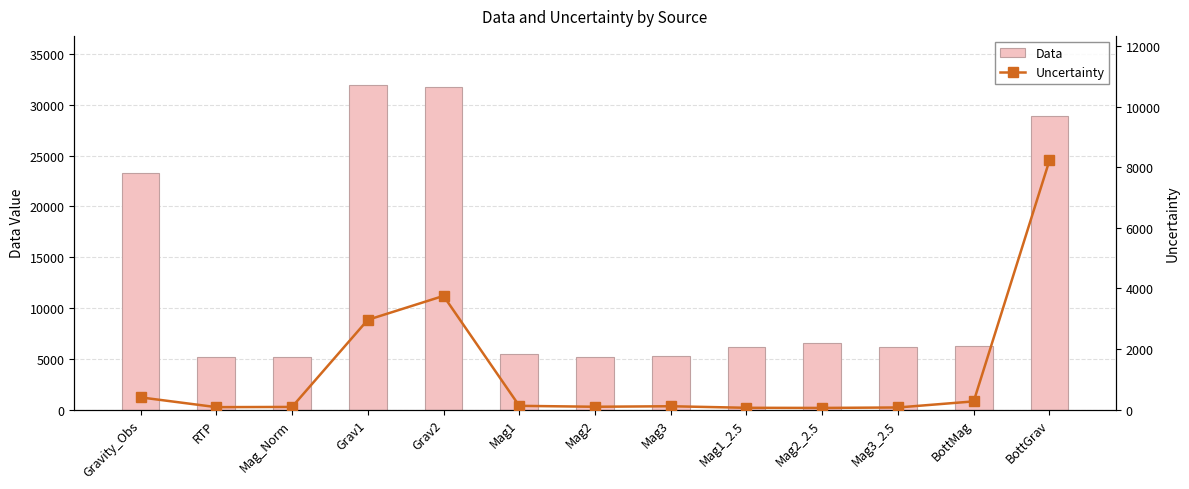

What is the total value across all series at Mag2_2.5?

6624.1